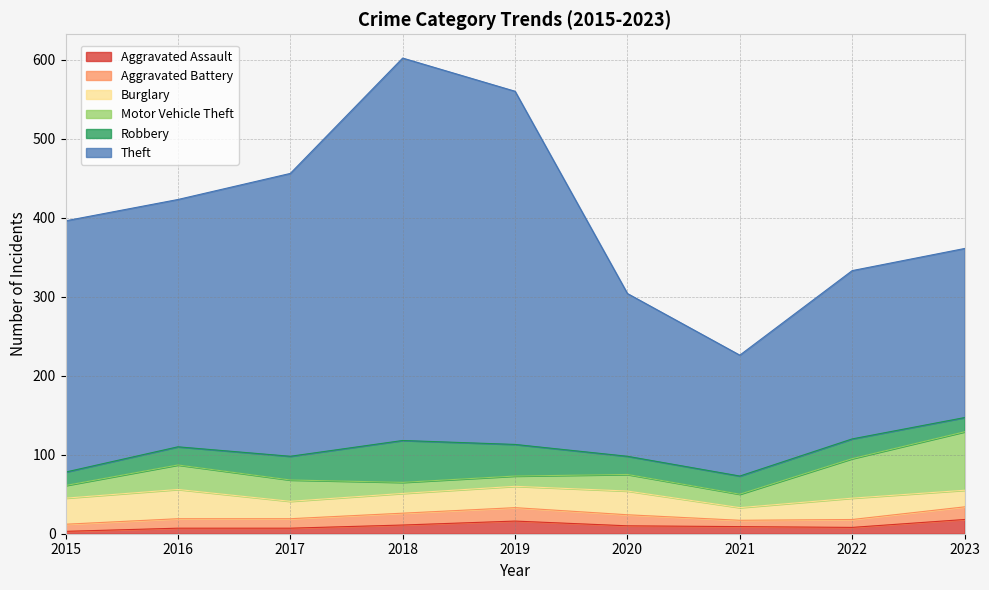

What is the maximum value for Robbery?

53